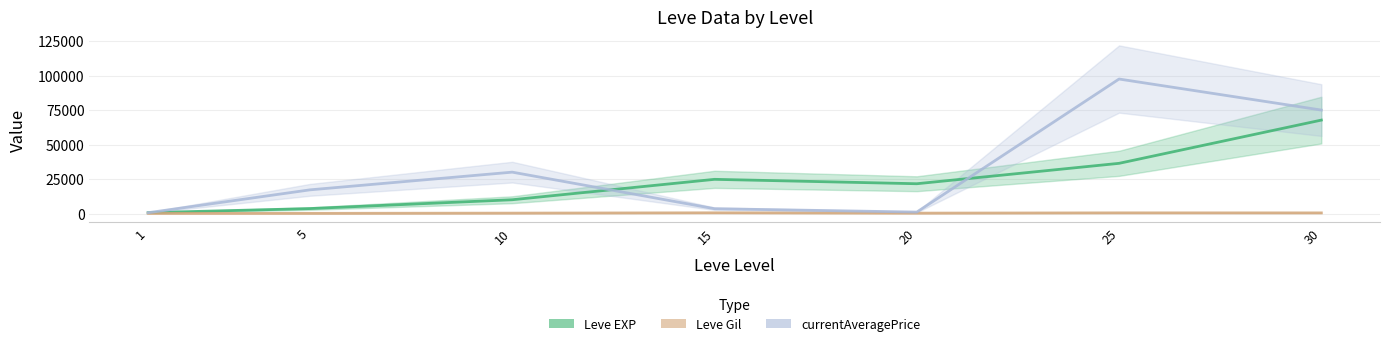

Between 25 and 15, which is larger?

25